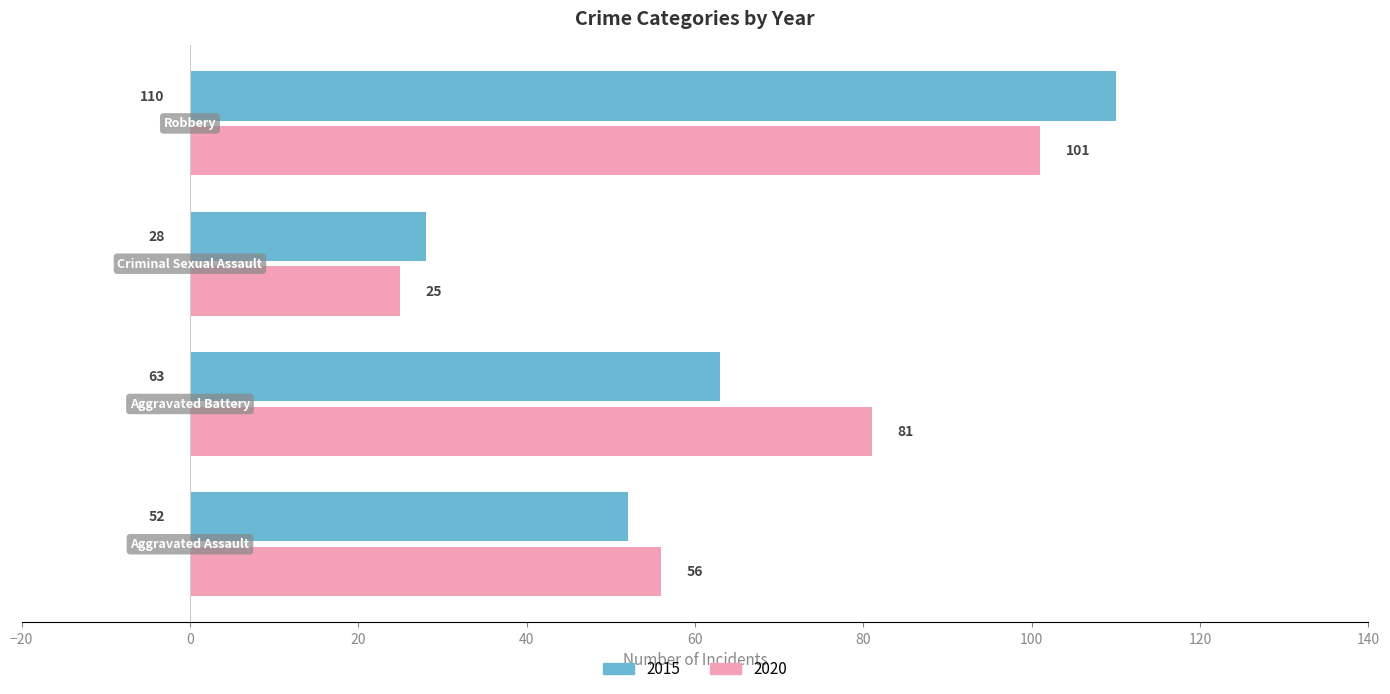

What is the minimum value shown in the chart?

25